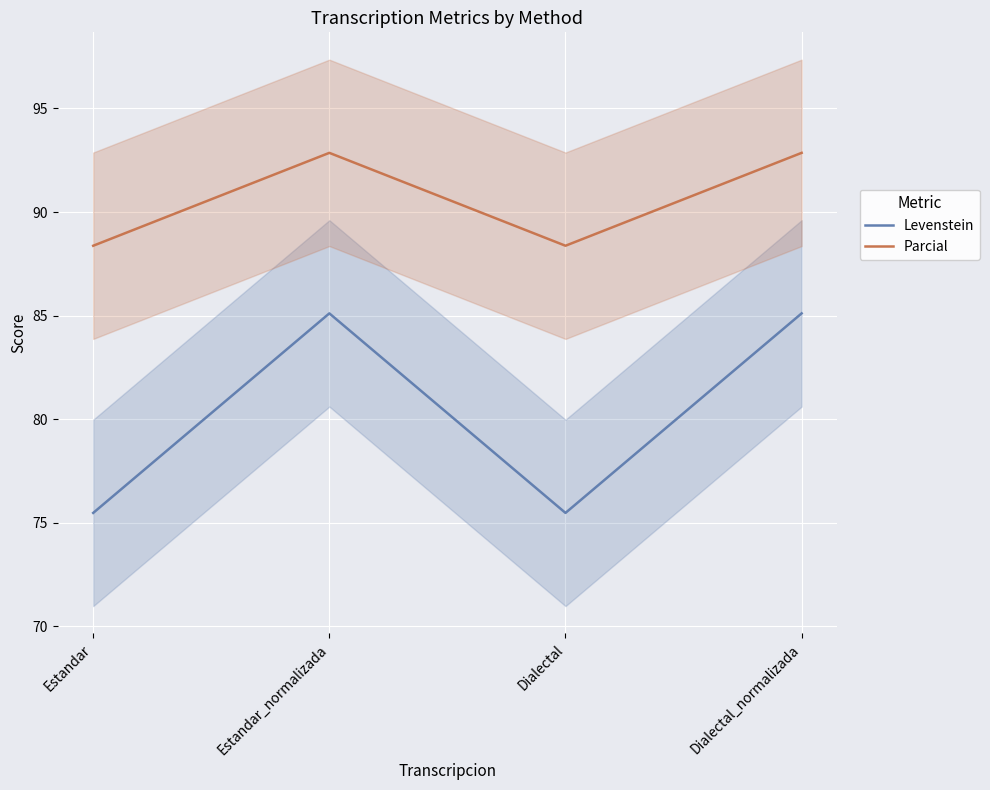

Is it true that Parcial equals 55.3 at Estandar_normalizada?

False